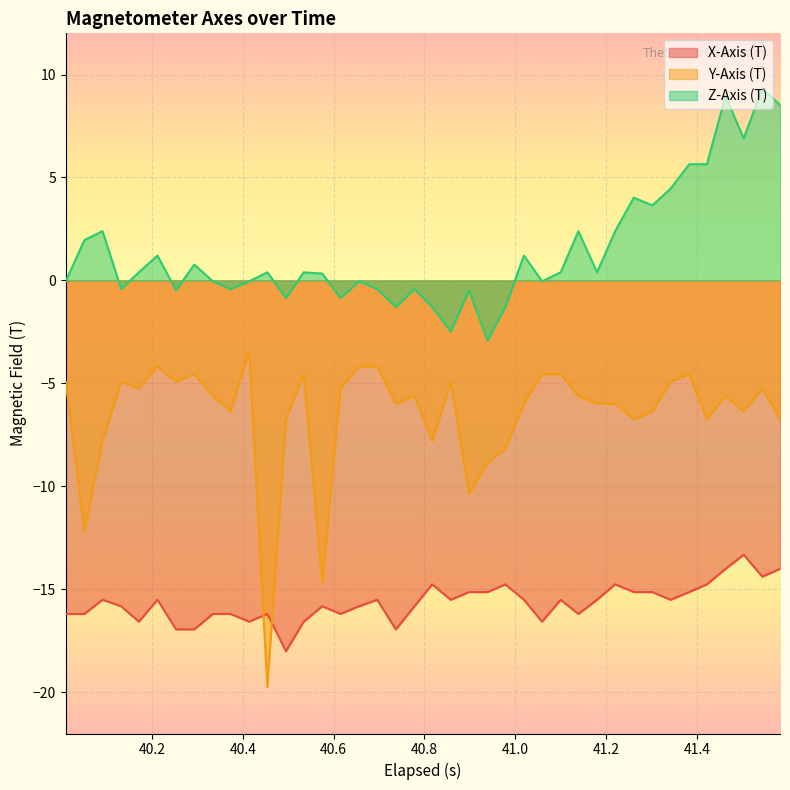

Rank the series by their average value, from lowest to highest.

X-Axis (T), Y-Axis (T), Z-Axis (T)